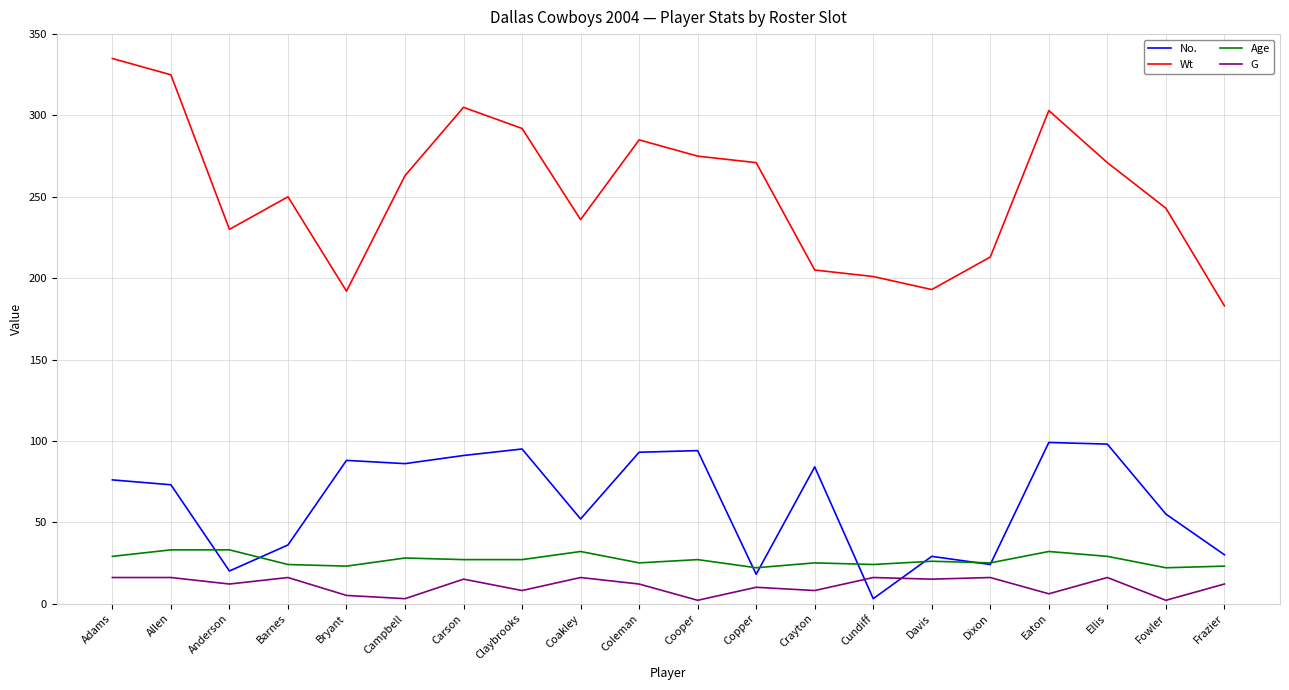

Which series has the widest spread of values?

Wt